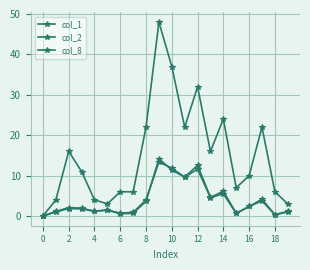

How many positive values does the col_8 series have?

19